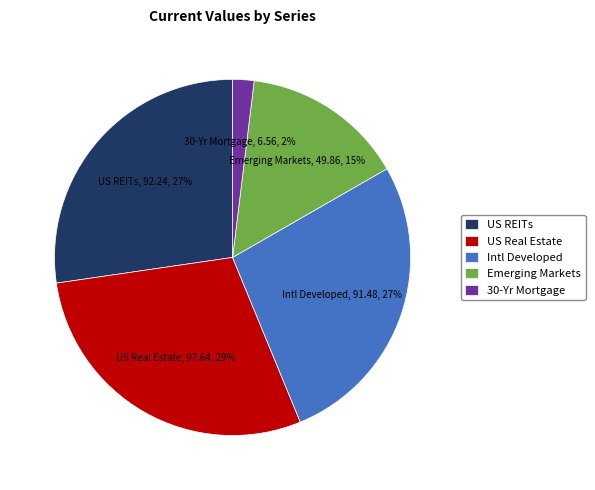

Does US Real Estate represent more than half of the total?

No